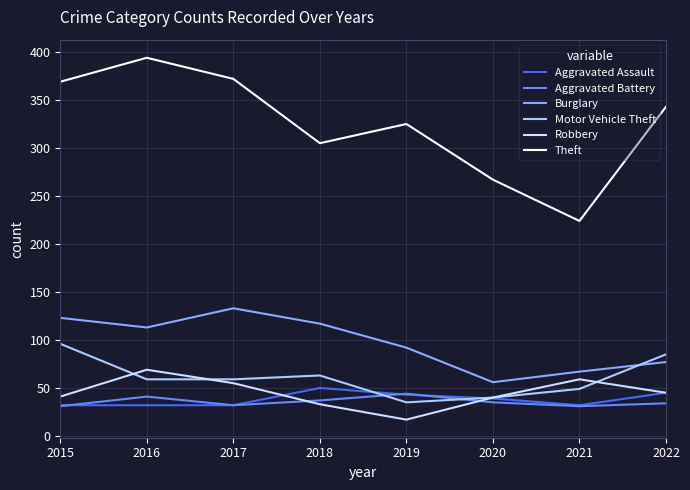

How many interior local peaks does the Motor Vehicle Theft series have?

1